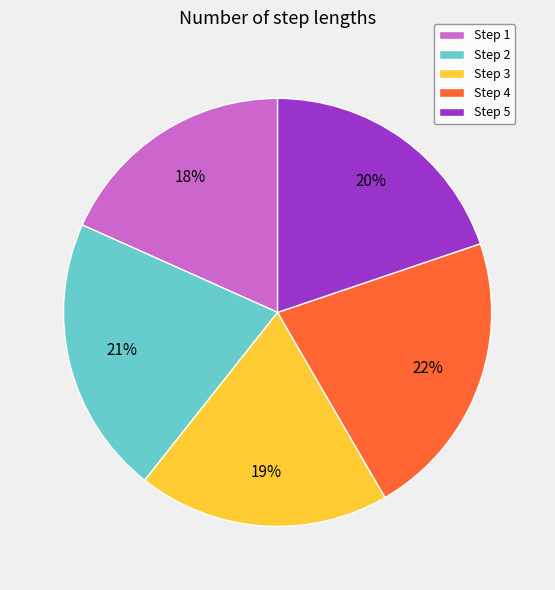

How many segments does this pie chart have?

5